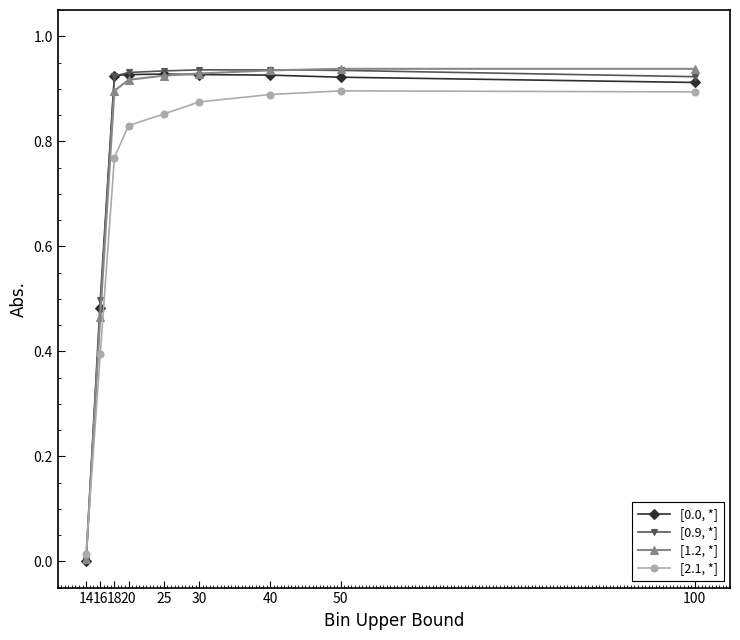

Which series changed the most between 18 and 40?

[2.1, *]